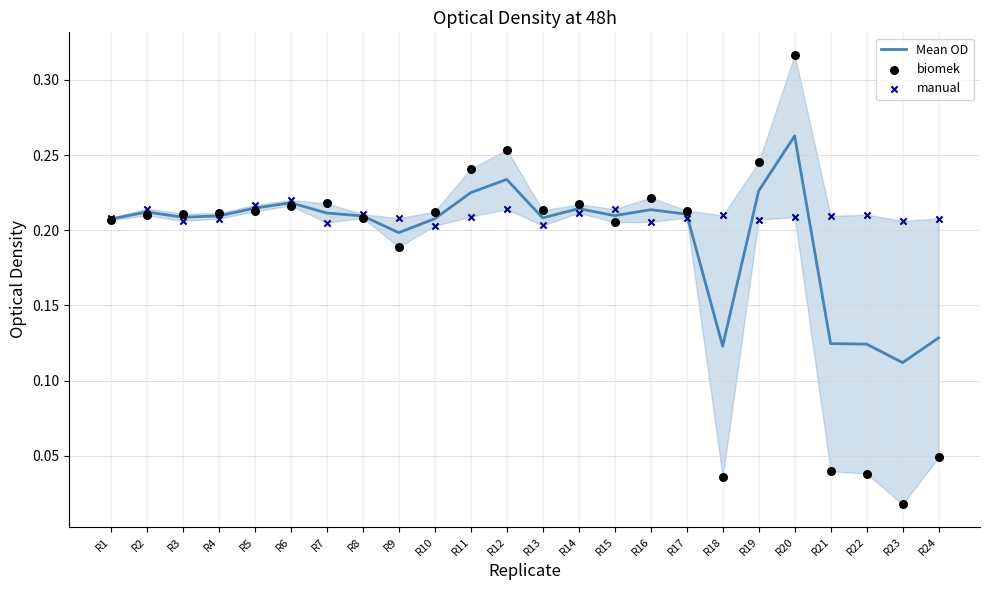

Is the value of manual at R18 greater than the value of biomek at R15?

Yes